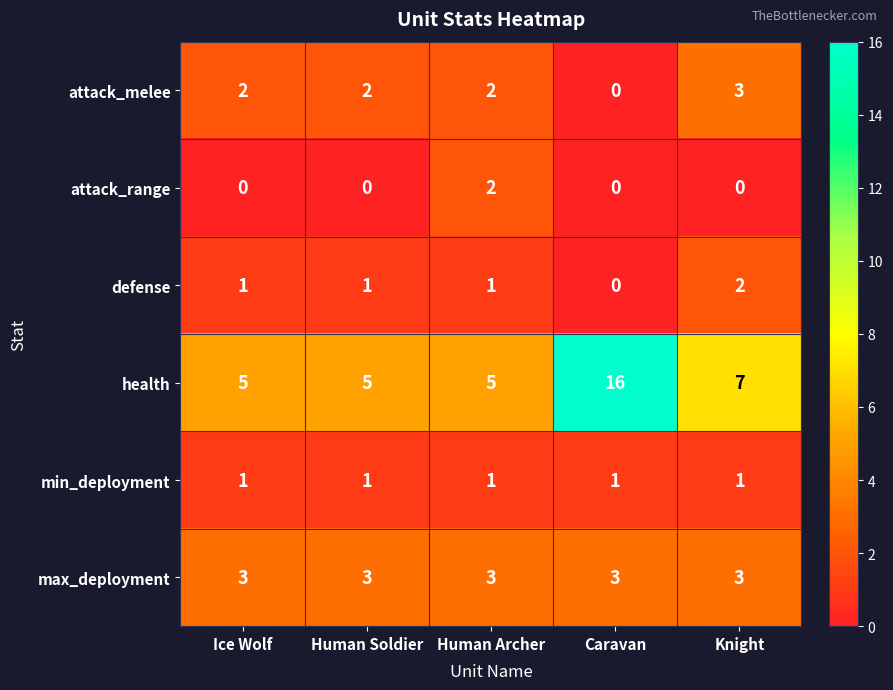

Reading left to right, extract all data points from this chart.

attack_melee: 2	2	2	0	3
attack_range: 0	0	2	0	0
defense: 1	1	1	0	2
health: 5	5	5	16	7
min_deployment: 1	1	1	1	1
max_deployment: 3	3	3	3	3